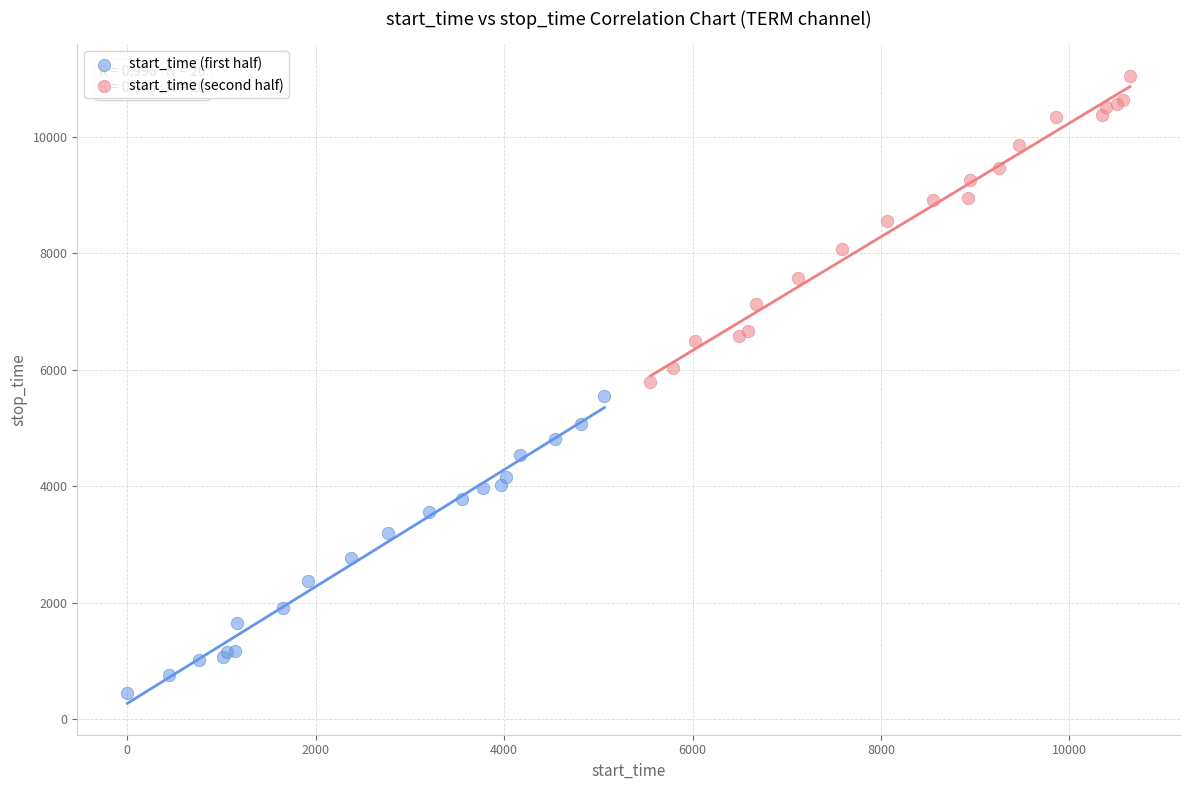

Which series has the largest Y range (max minus min)?

start_time (second half)